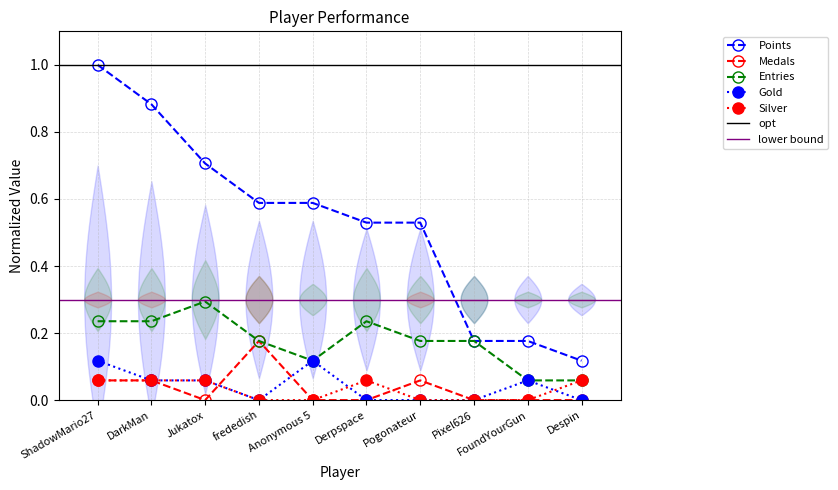

What is the maximum value for Points?

1.0